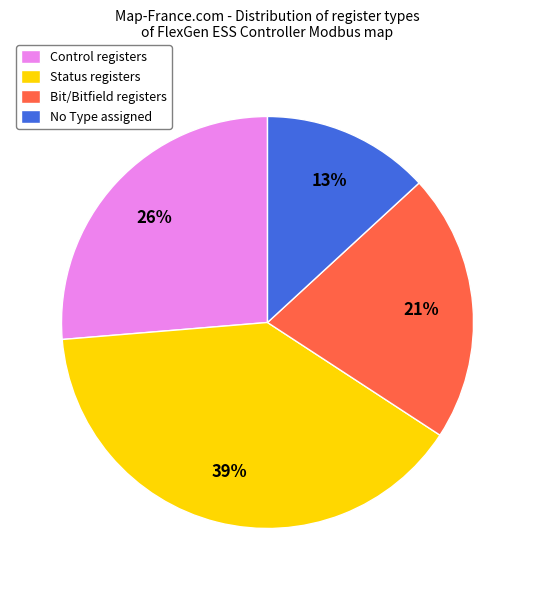

To the nearest percent, what is the difference between the largest and smallest slice percentages?

26%